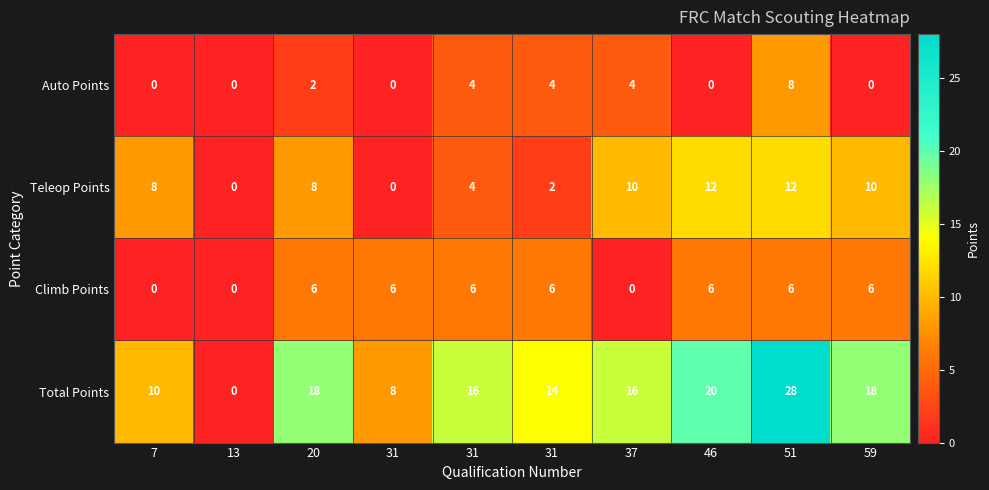

How many positive values does the Teleop Points series have?

8